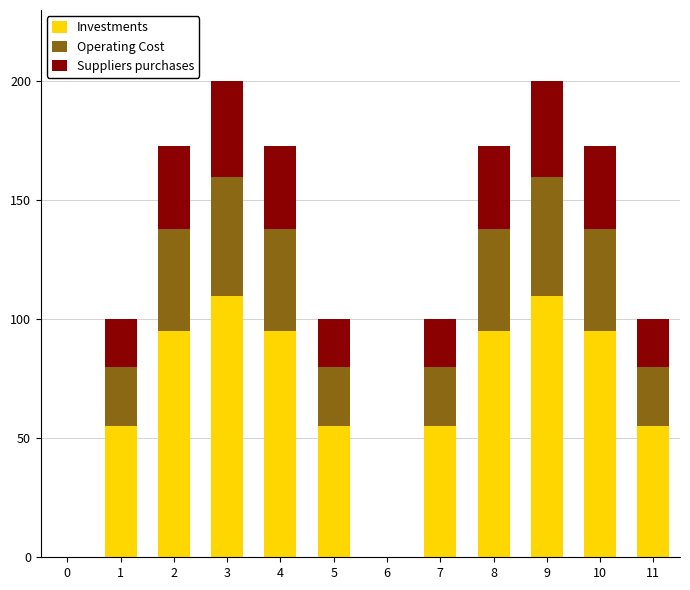

The value of Investments at 6 is 0. True or false?

True